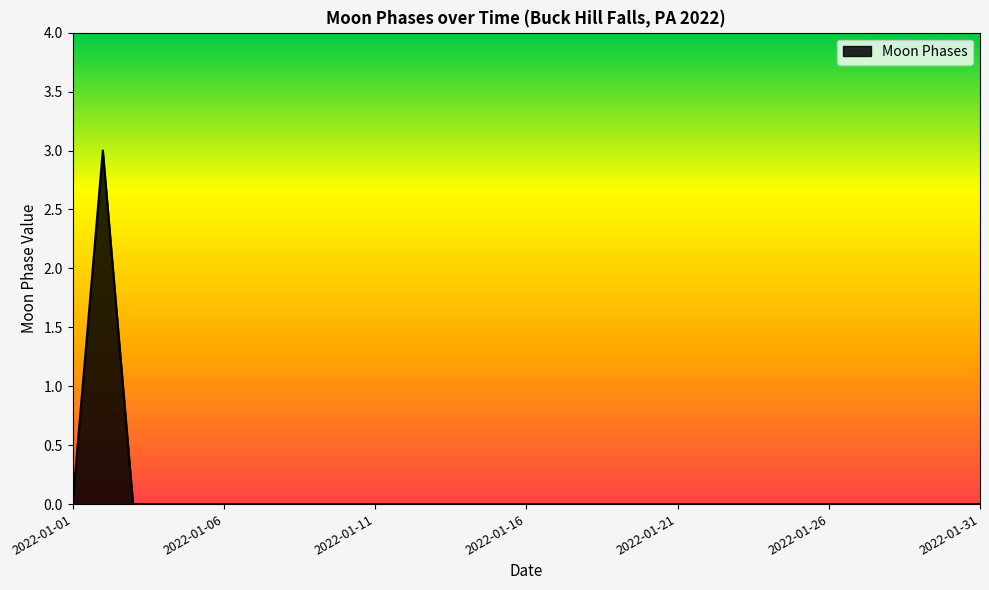

How many lines are shown in the chart?

1